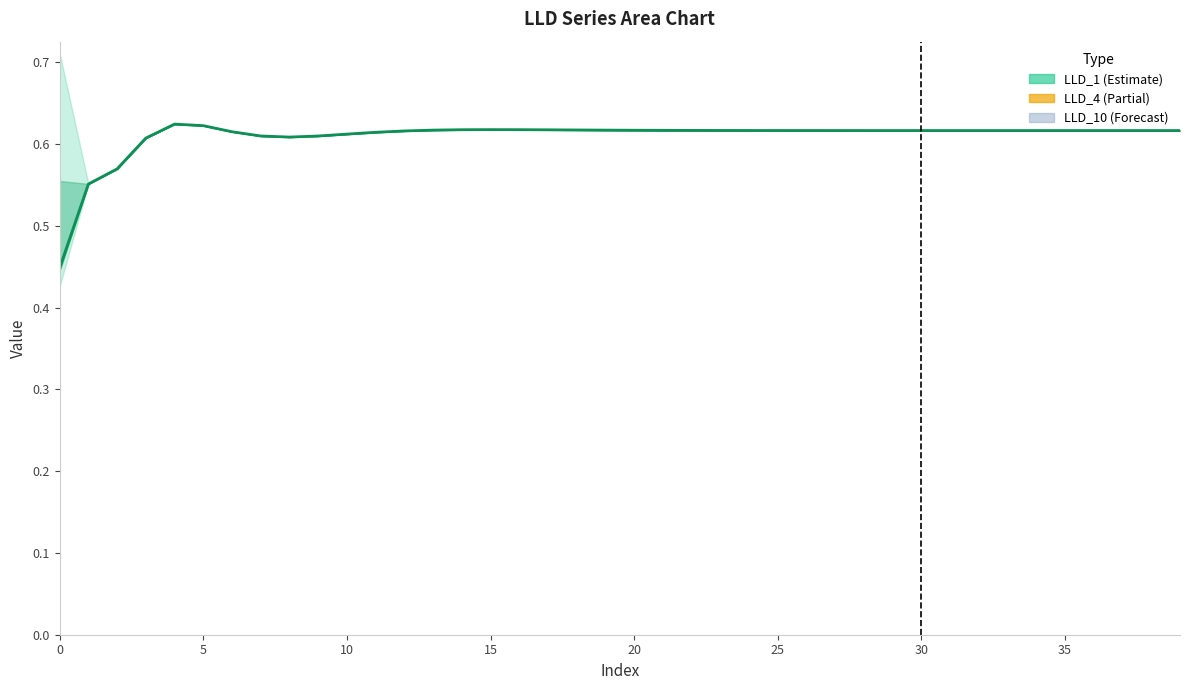

The chart shows a value of 1.0 at 12. True or false?

False